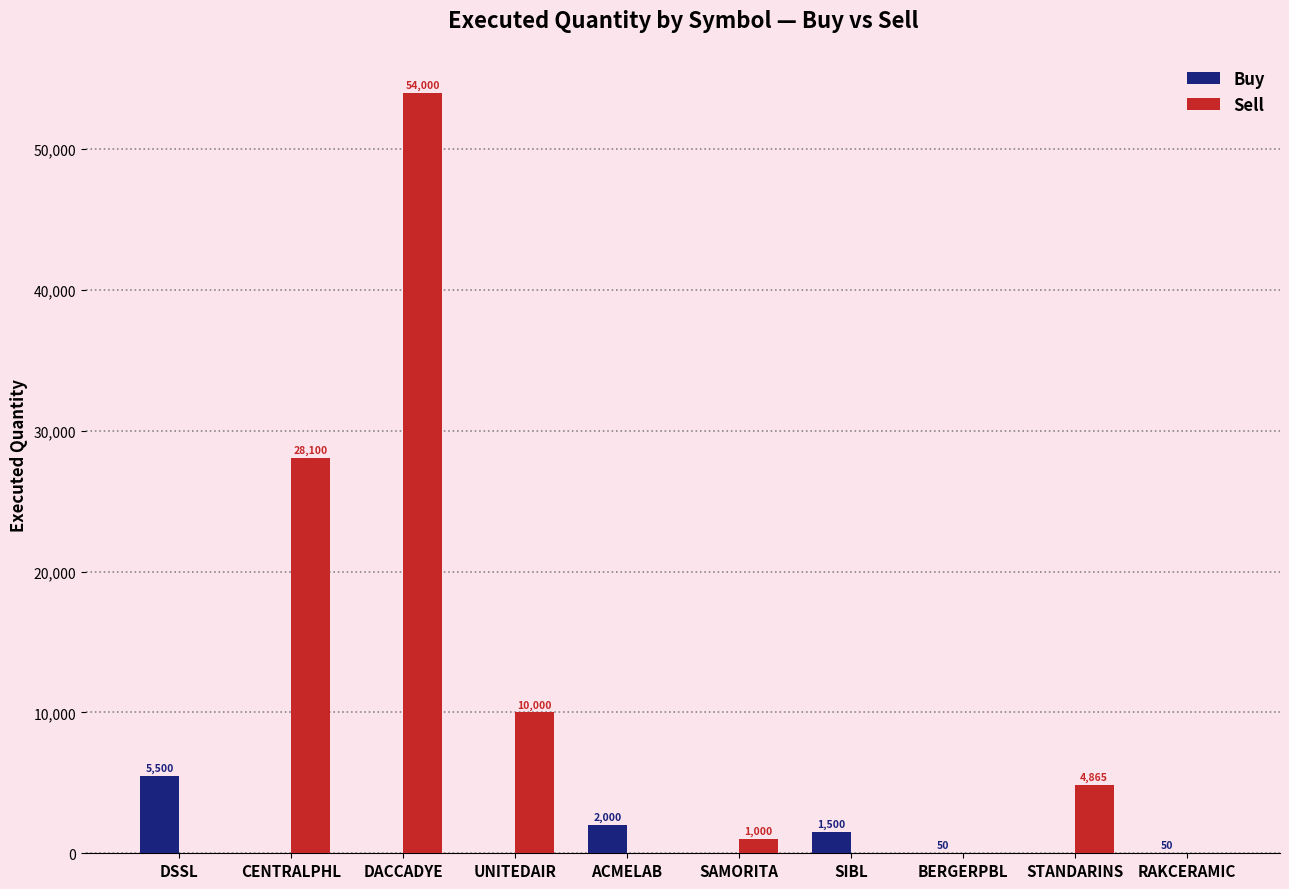

How many series are shown in this chart?

2